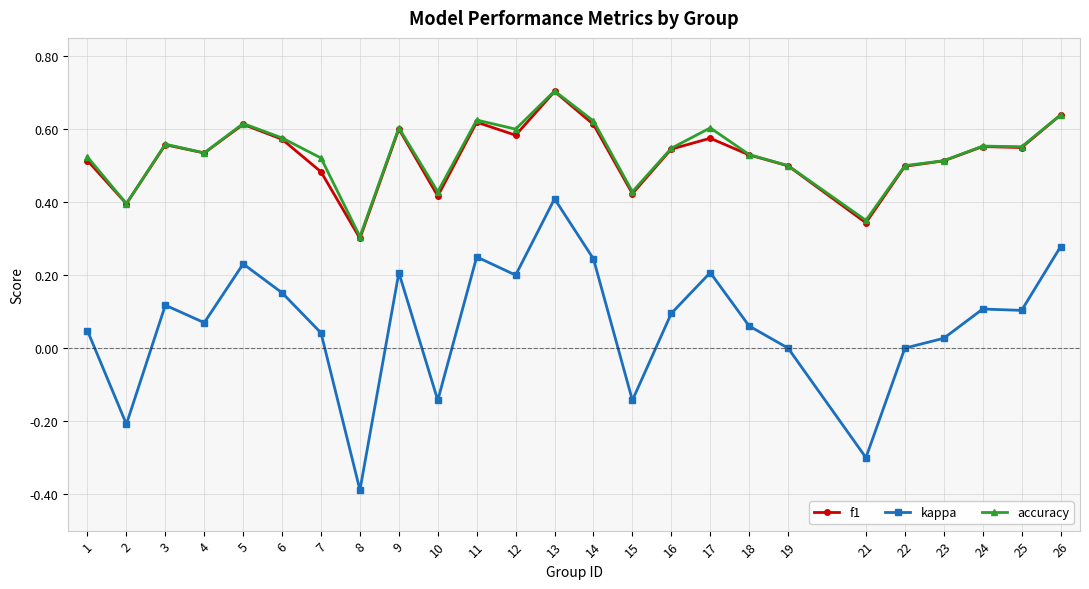

At which category does kappa reach its first local peak?

3